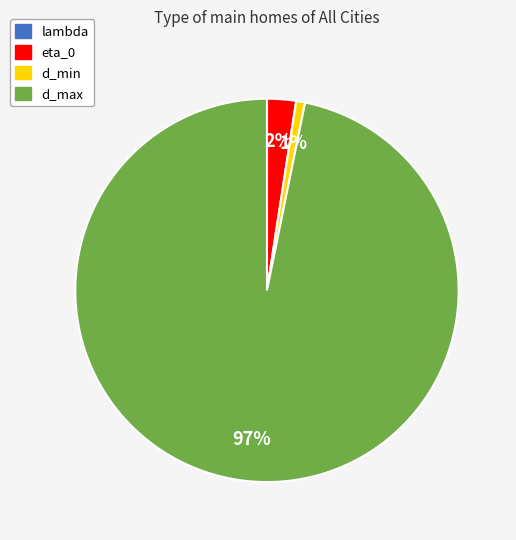

Which slice is the largest?

d_max